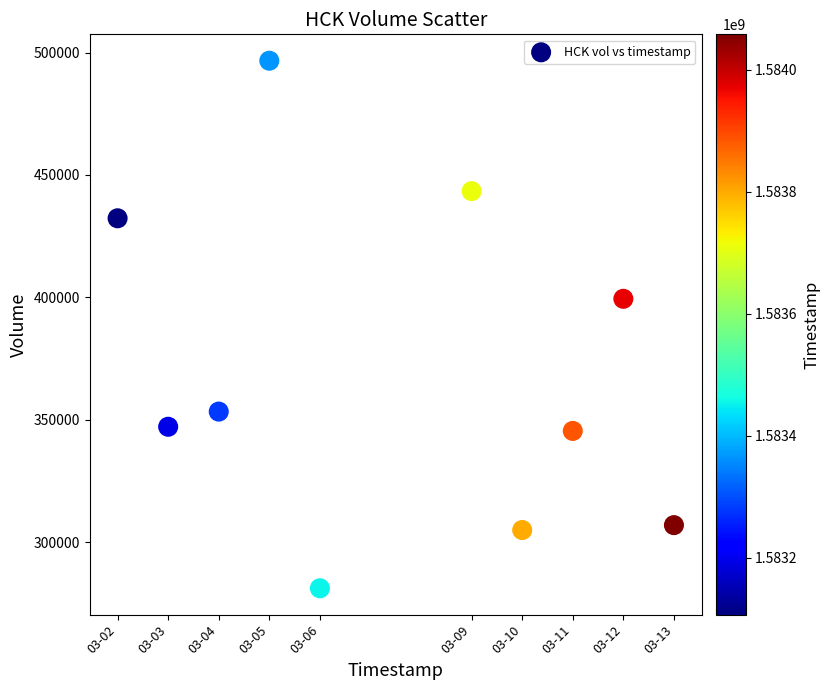

What Y value in the scatter plot is closest to 388900?

399400